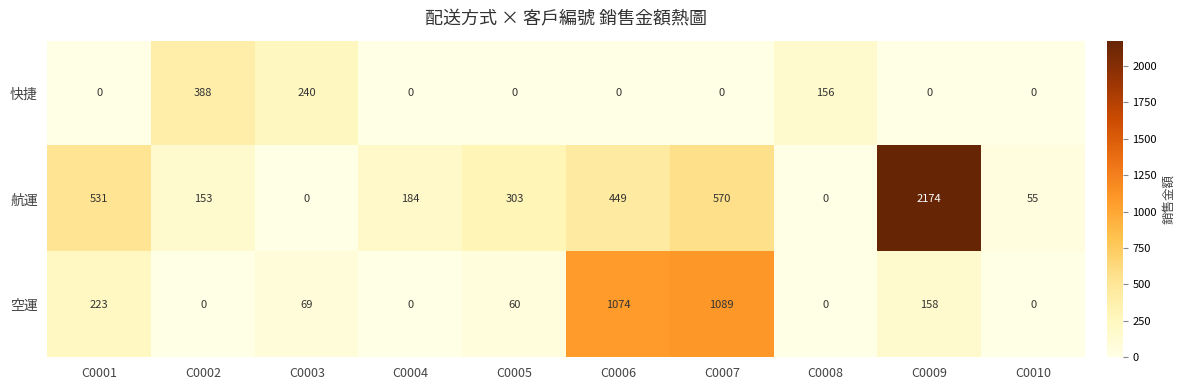

Is it true that 快捷 equals 349 at C0003?

False